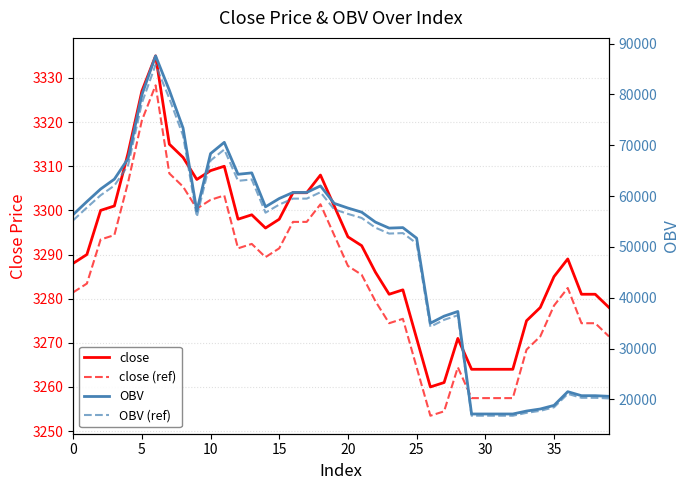

What is the difference between the close values at 32 and 35?

21.0